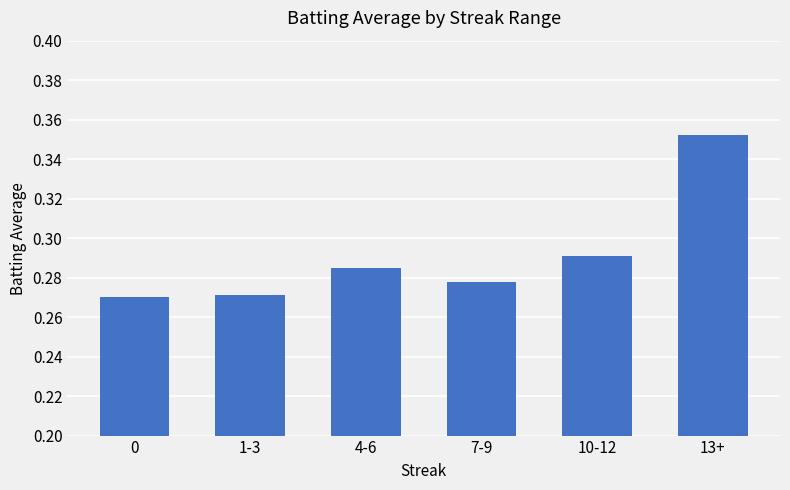

Count the values in the range 0 to 1.

6